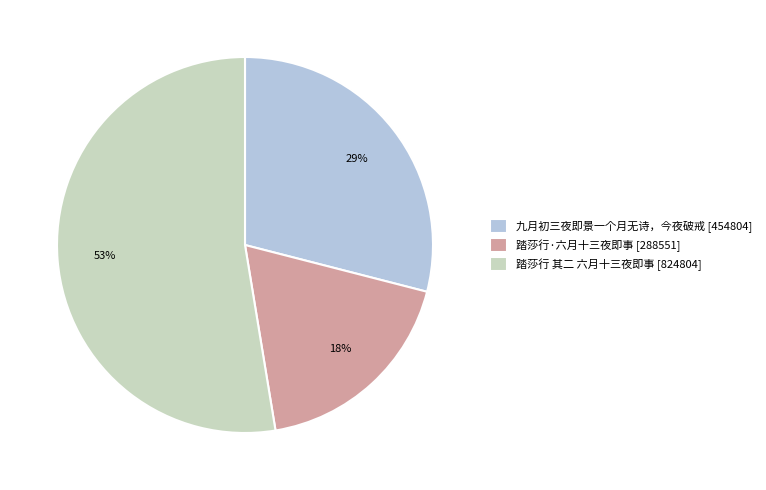

How many segments does this pie chart have?

3